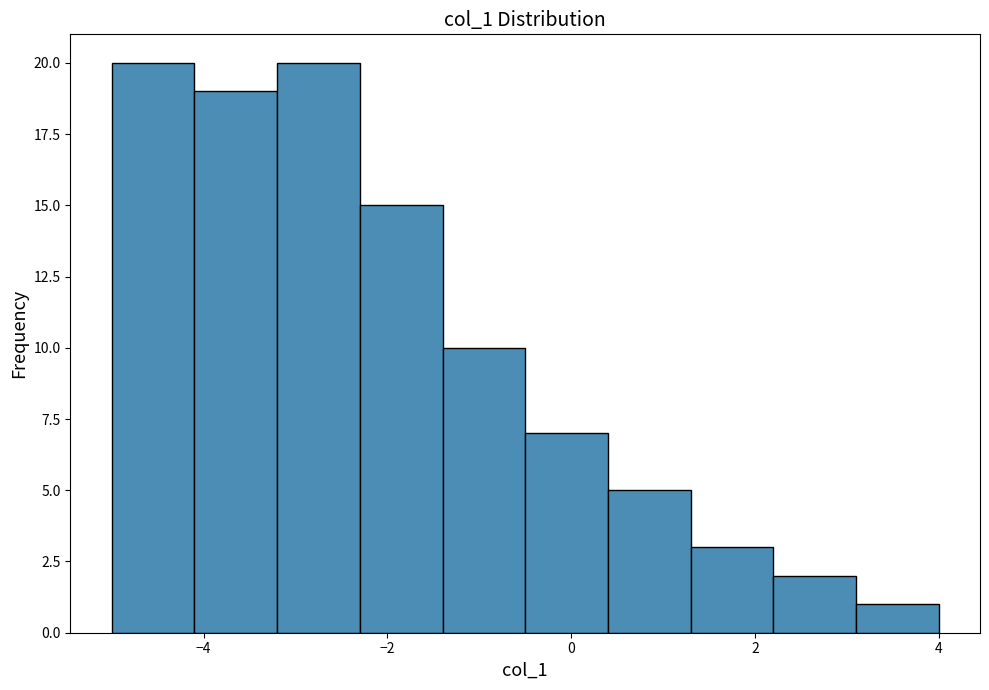

How tall is the bar that spans 3.1 to 4.0 on the x-axis? Neither the bar edges nor the heights are printed on the chart, so give them approximately, as read against the axes.

1